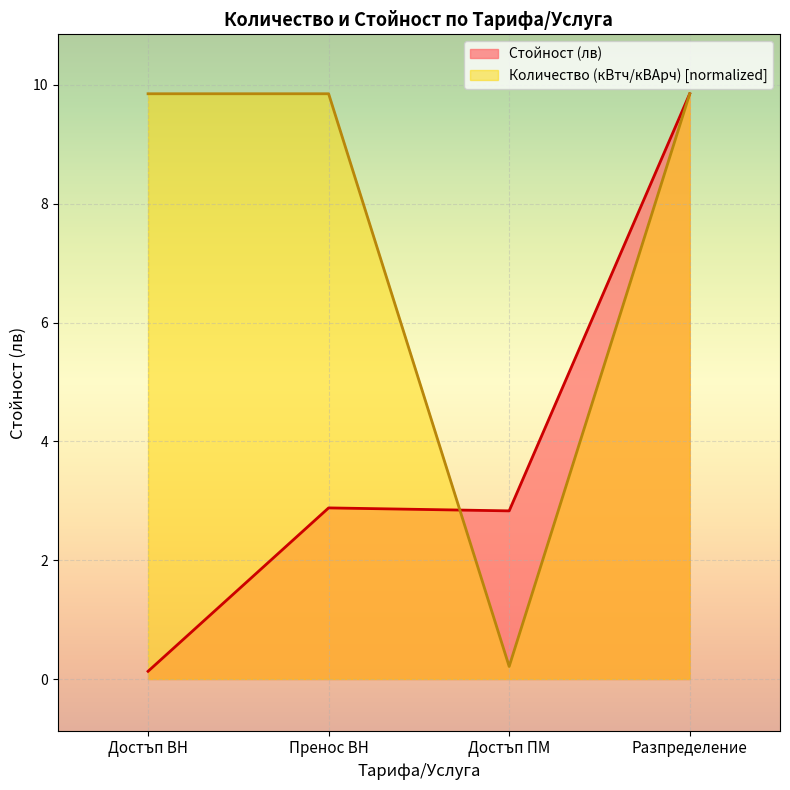

Between Достъп ВН and Пренос ВН, which series saw the biggest shift?

Стойност (лв)